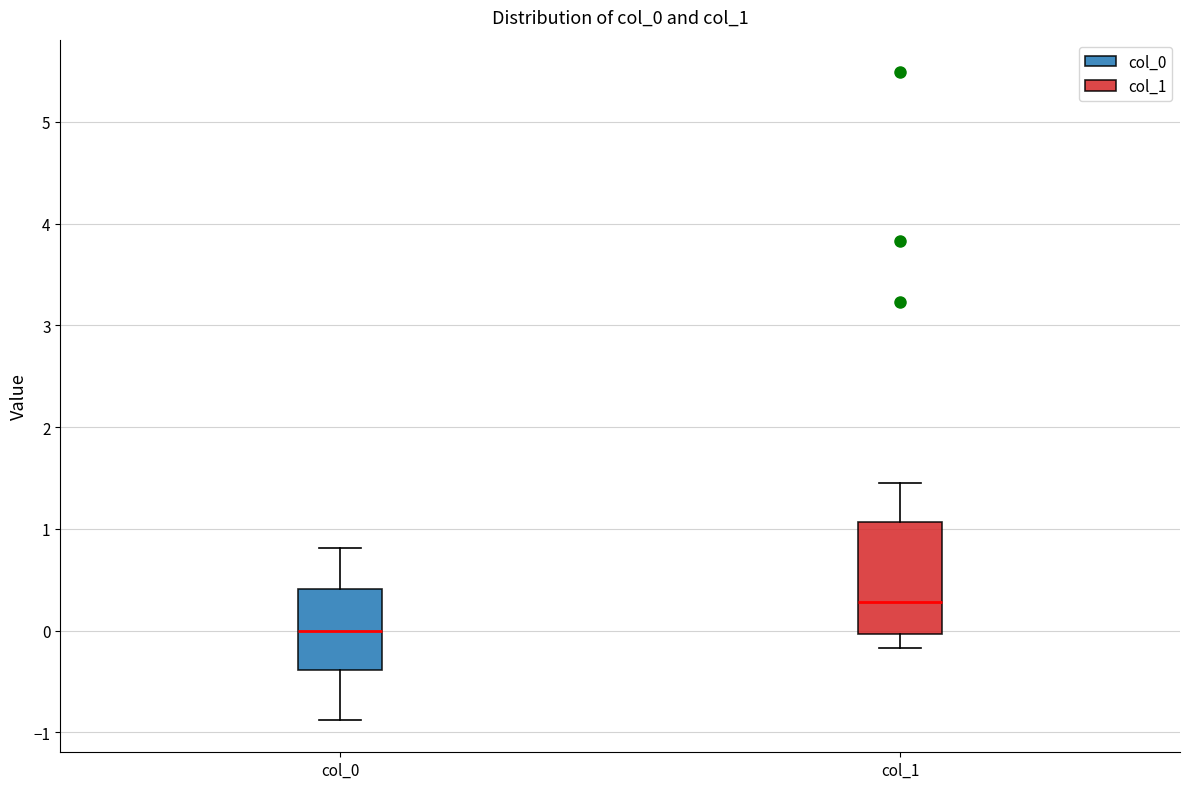

Which box has the highest median line?

col_1